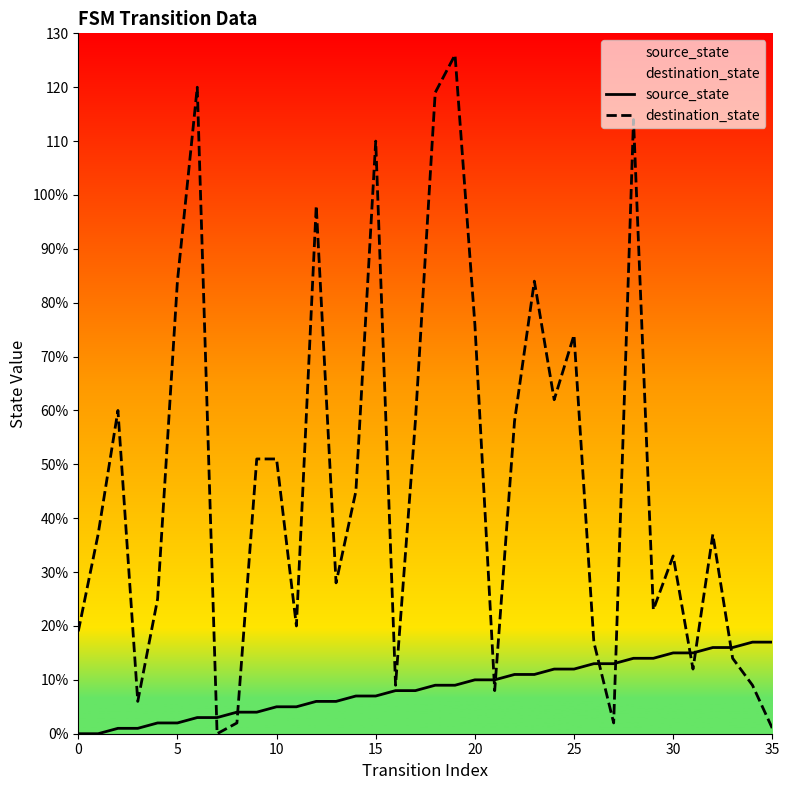

What are all the series names shown in the legend?

source_state, destination_state